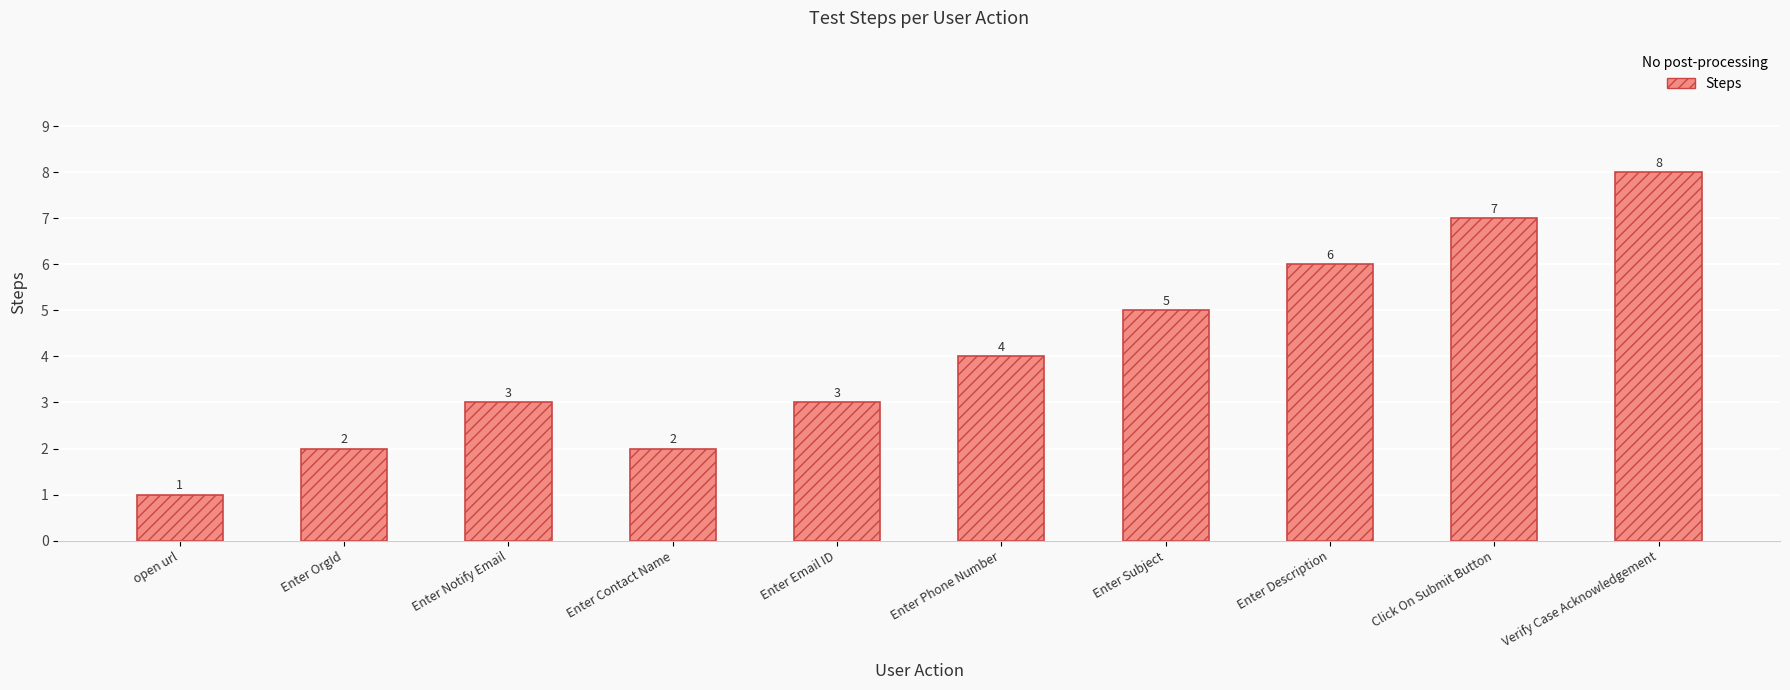

Reading left to right, extract all data points from this chart.

1	2	3	2	3	4	5	6	7	8